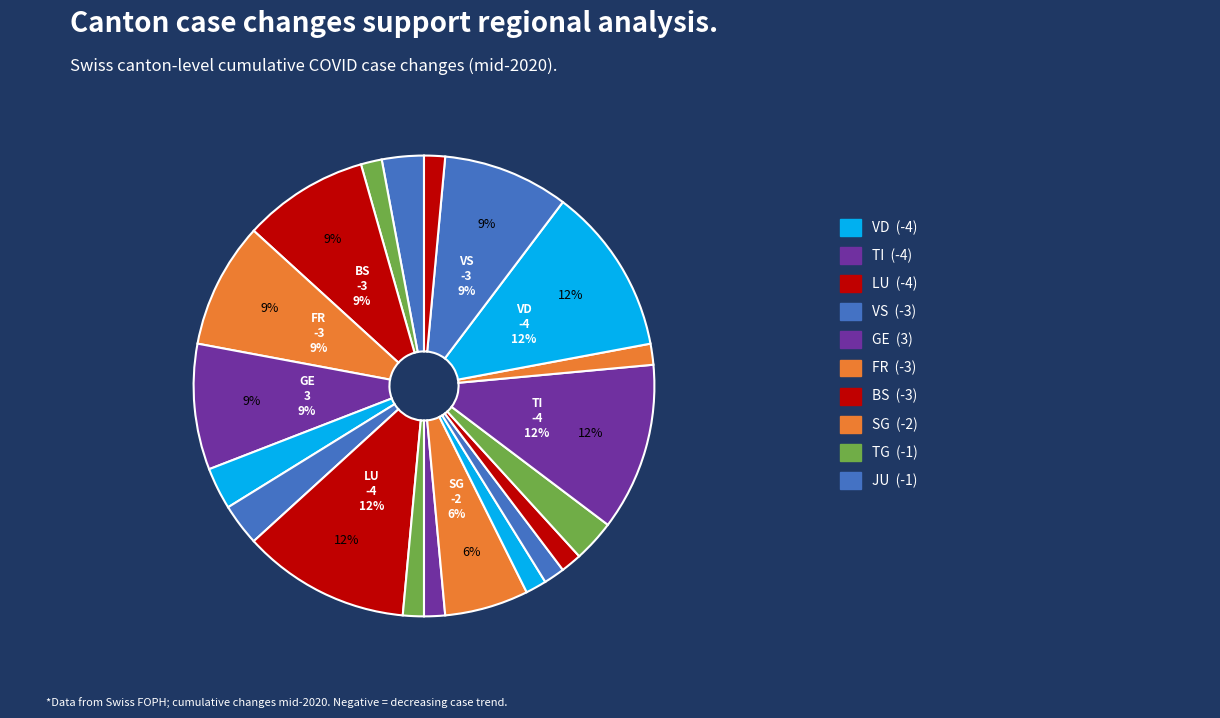

Count the number of slices in the pie.

20